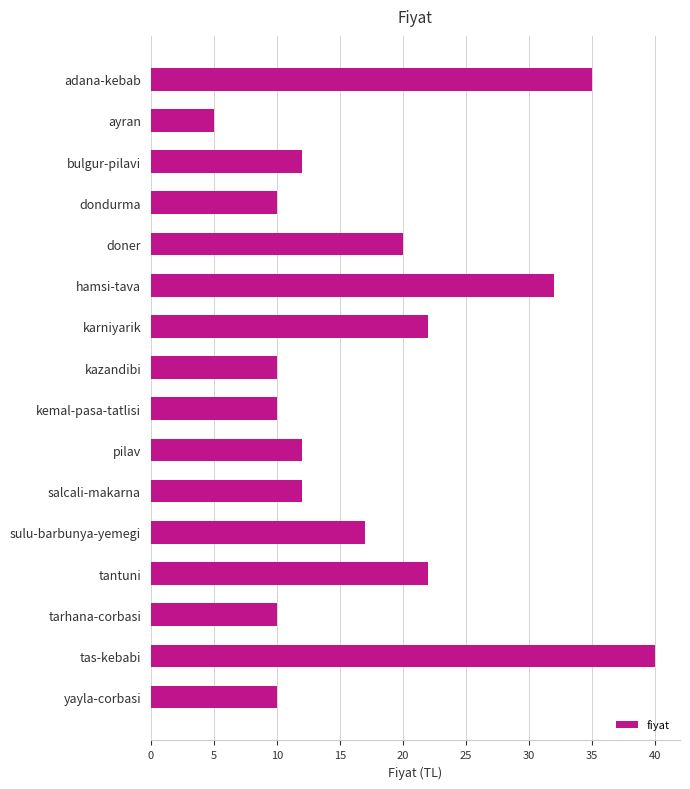

What is the difference between the values at kazandibi and tantuni?

12